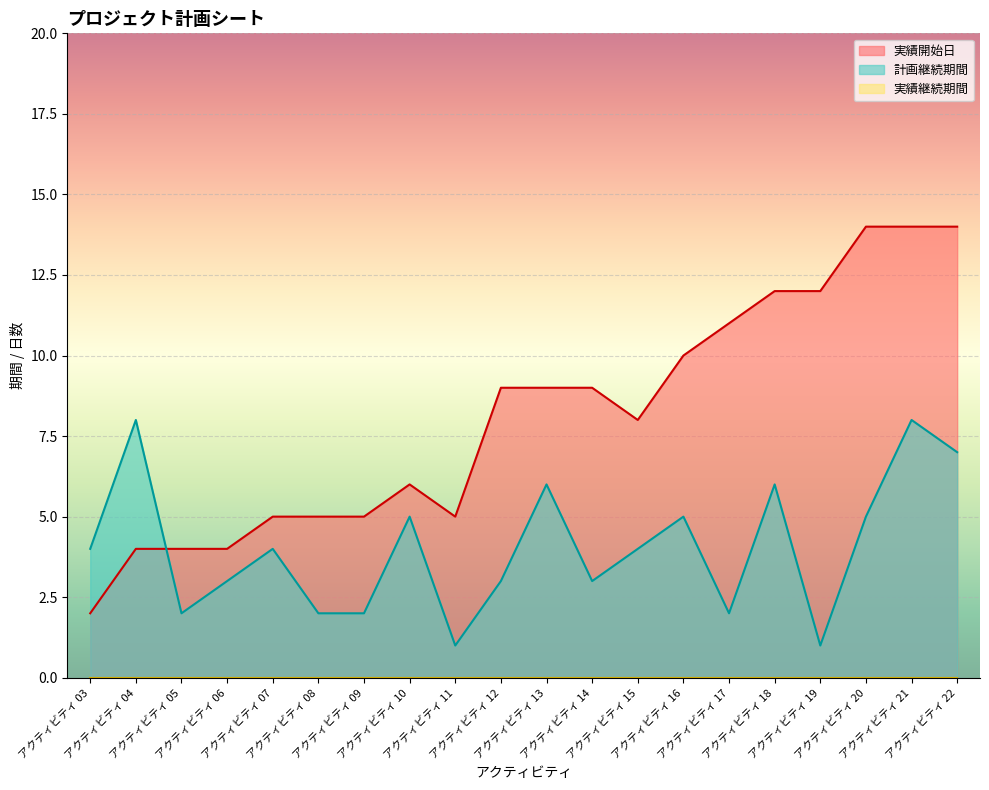

Read the 実績開始日 value at アクティビティ 08, to the nearest 5.

5